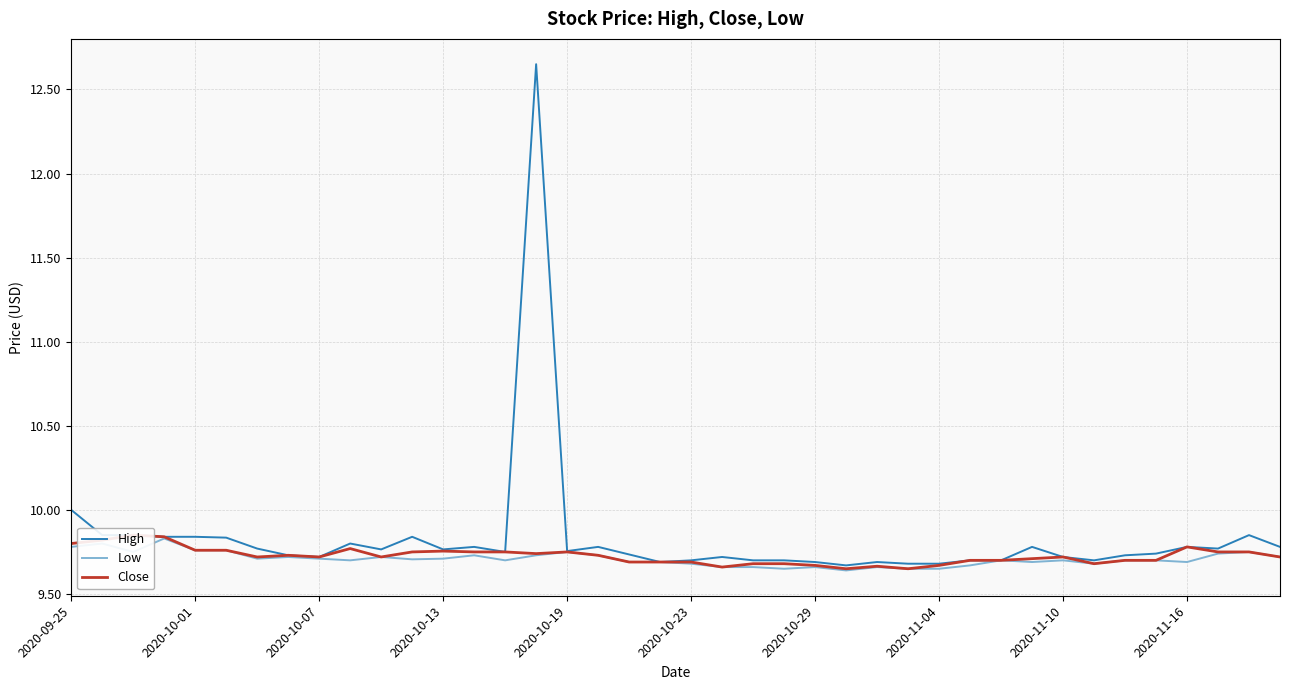

The Low series shows 9.7 at 2020-11-10. True or false?

True